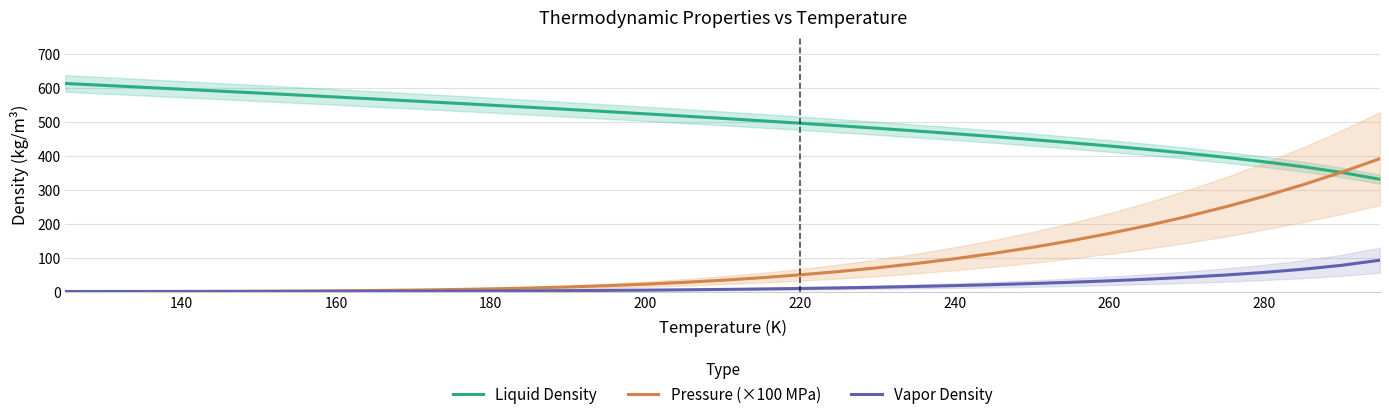

Is it true that Liquid Density equals 310.8 at 180?

False